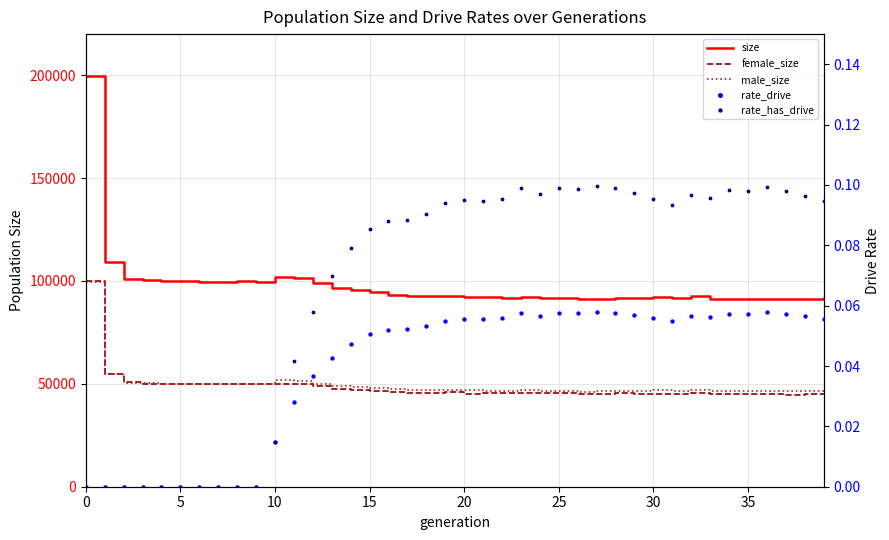

Which series contains the highest Y value?

size